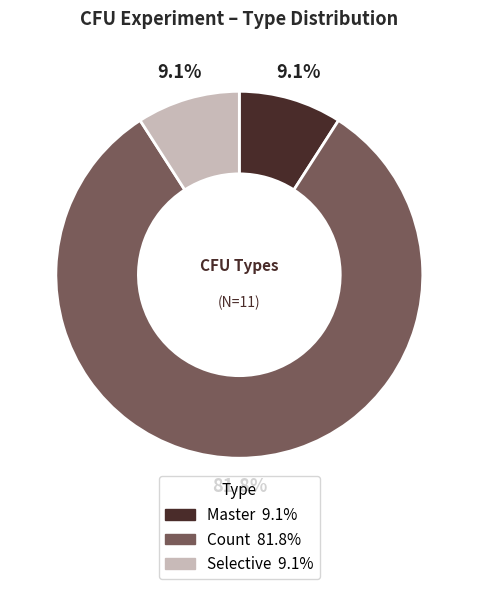

Which slice is the largest?

Count